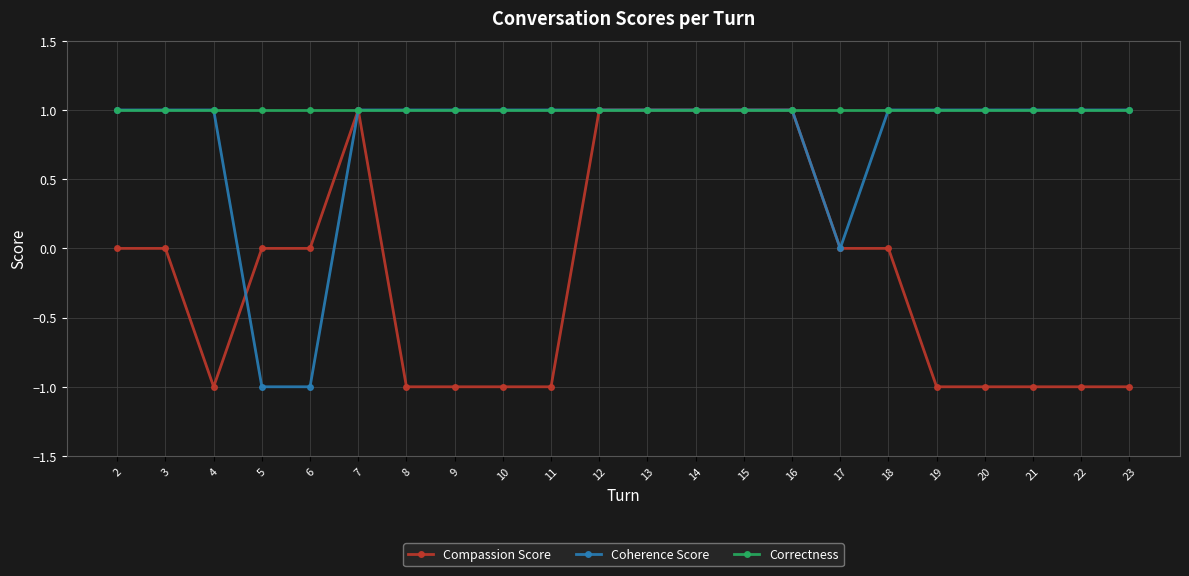

True or false: Compassion Score has a value of 1 at 14.

True